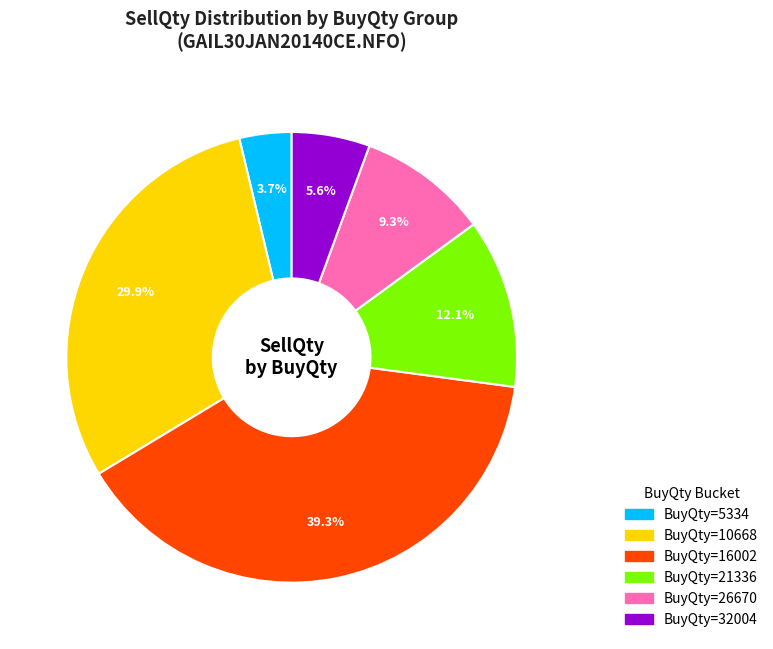

Is there a majority slice in this chart?

No